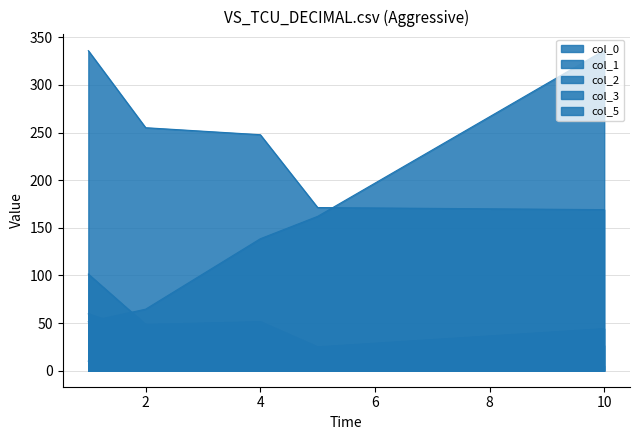

Reading right to left, transcribe all the data shown in this chart.

col_0: 336.2	162.0	138.5	64.6	51.4
col_1: 169.0	171.3	247.7	255.0	335.9
col_2: 44.1	25.0	51.4	48.5	101.4
col_3: 26.4	12.7	38.2	39.2	59.7
col_5: 5.0	5.0	7.0	7.0	10.0